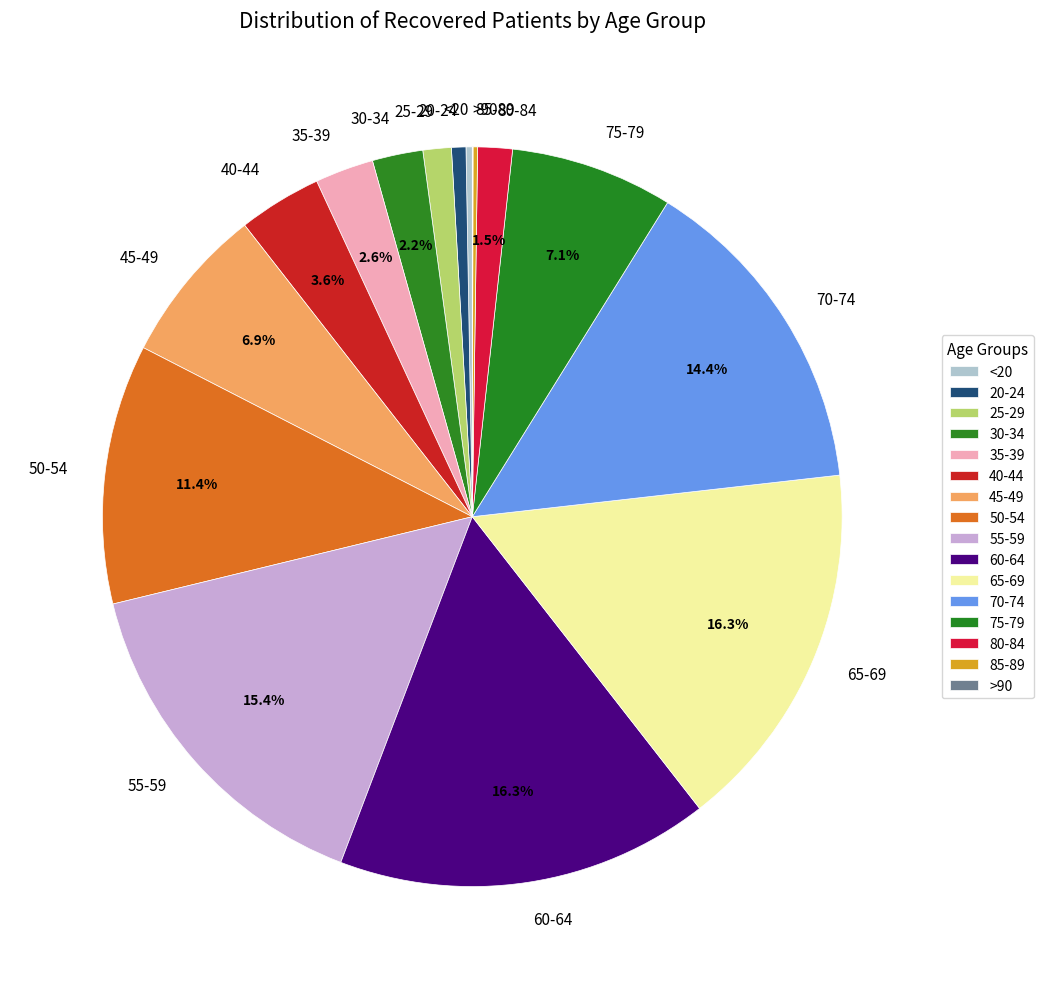

Which has a higher value, 40-44 or 30-34?

40-44